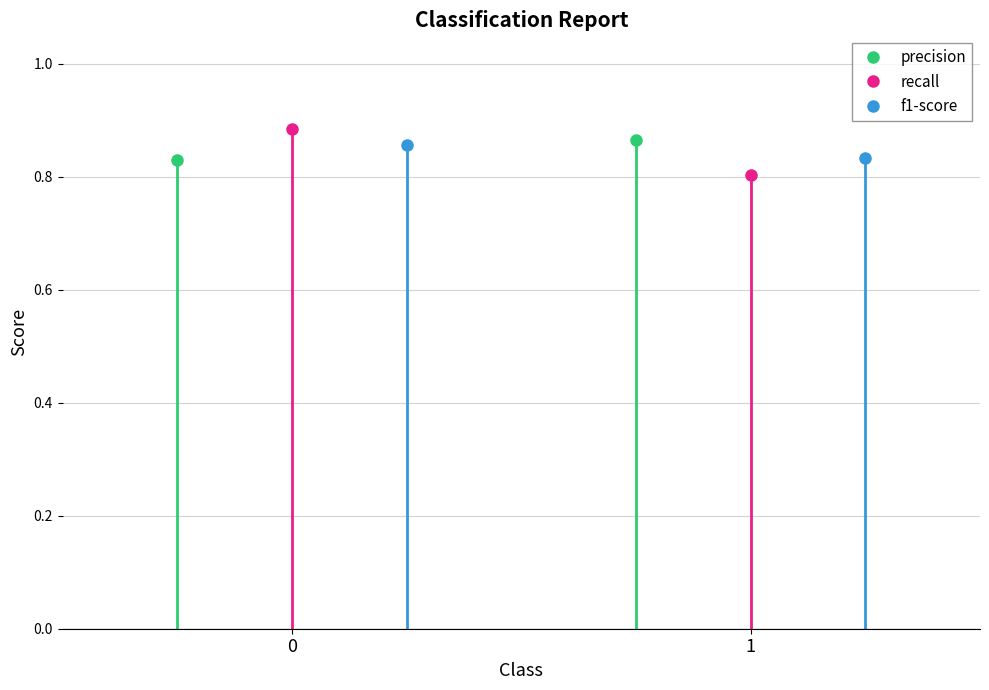

What is the value of the recall point at the 1st from the left?

0.9